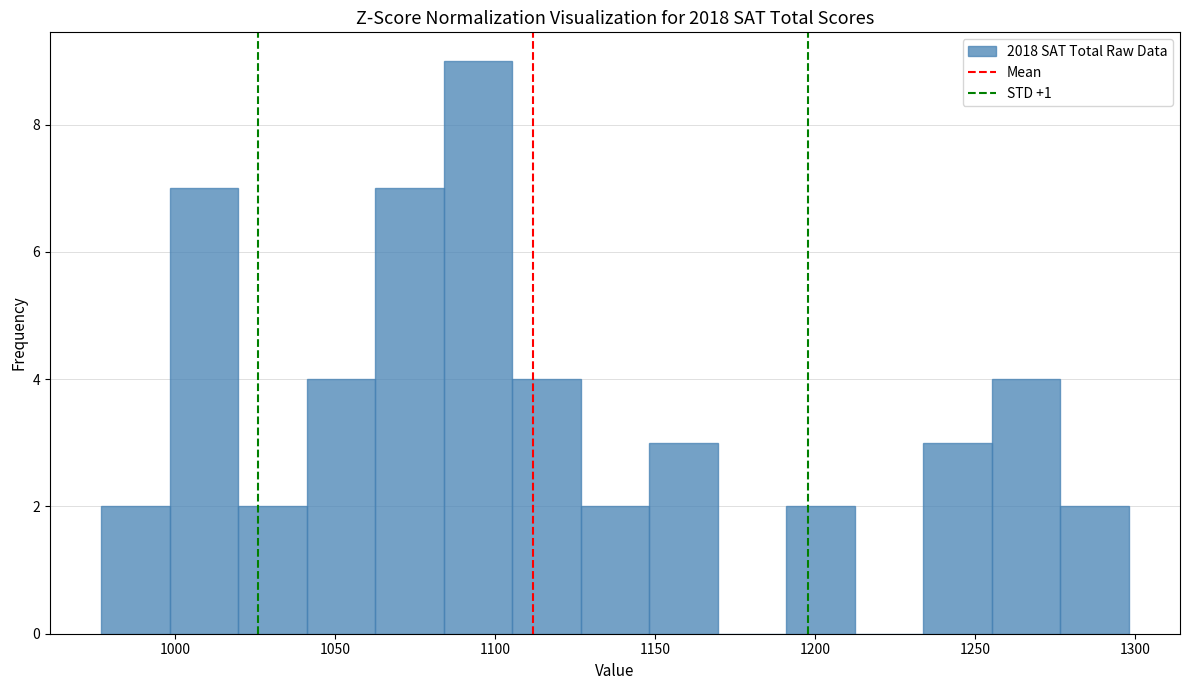

Reading left to right, transcribe this chart: for each bar, give the range it covers on the x-axis and its height. Neither the bar edges nor the heights are printed on the chart, so give them approximately, as read against the axes.

975 to 1000: 2
1000 to 1020: 7
1020 to 1040: 2
1040 to 1065: 4
1065 to 1085: 7
1085 to 1105: 9
1105 to 1125: 4
1125 to 1150: 2
1150 to 1170: 3
1170 to 1190: 0
1190 to 1210: 2
1210 to 1235: 0
1235 to 1255: 3
1255 to 1275: 4
1275 to 1300: 2